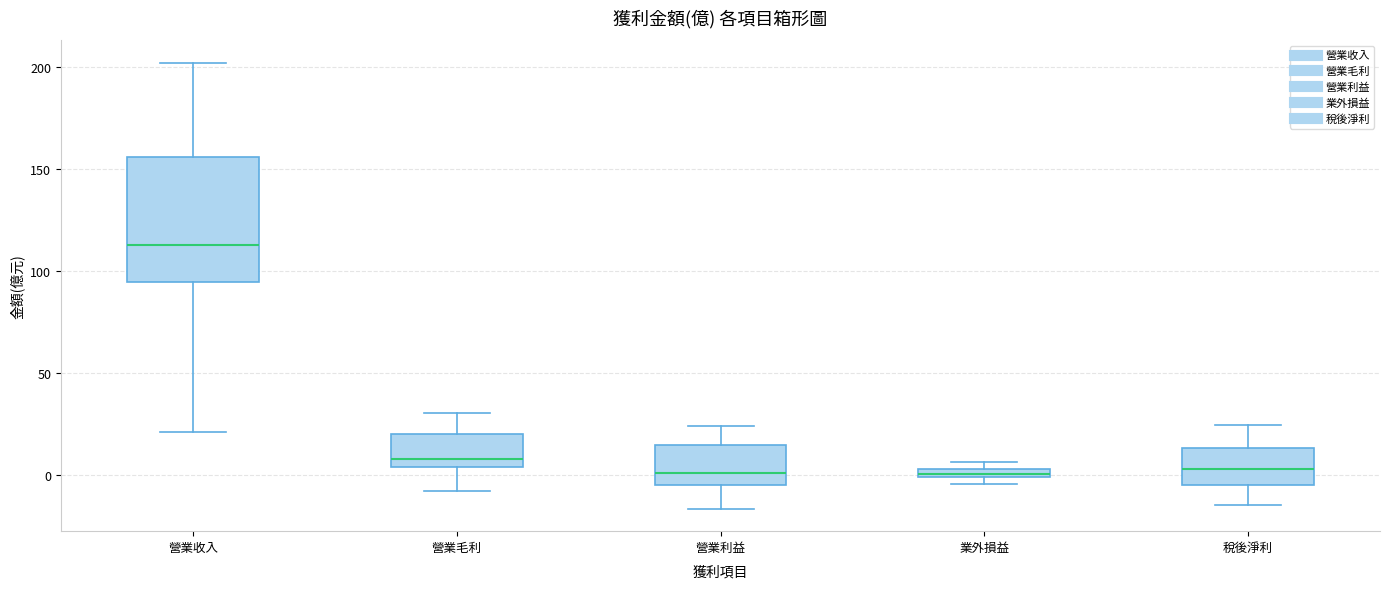

Which box has the highest median line?

營業收入